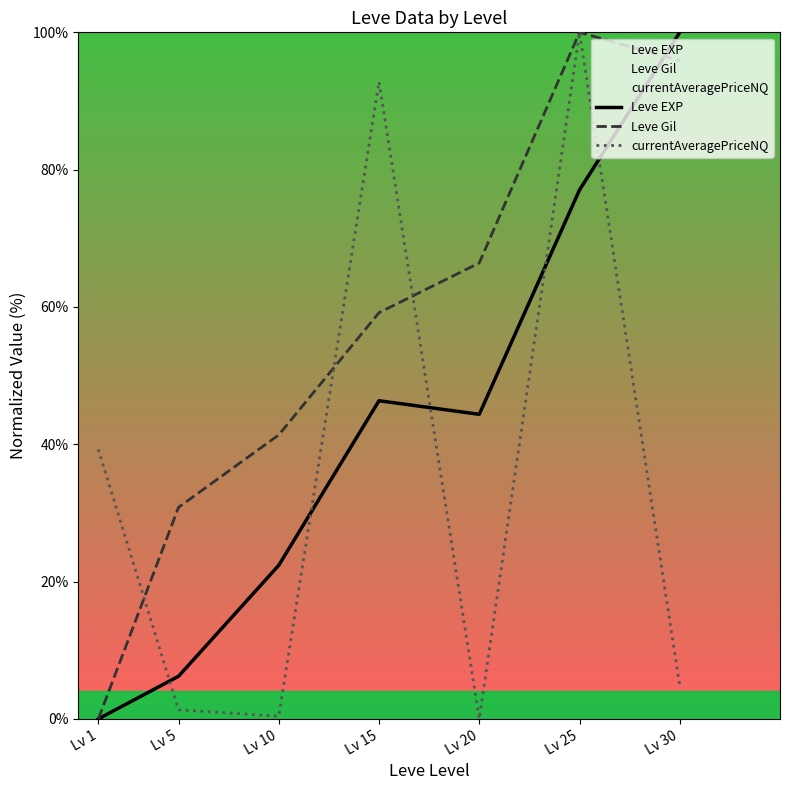

List the labels in order of Leve EXP value, smallest first.

Lv 1, Lv 5, Lv 10, Lv 20, Lv 15, Lv 25, Lv 30